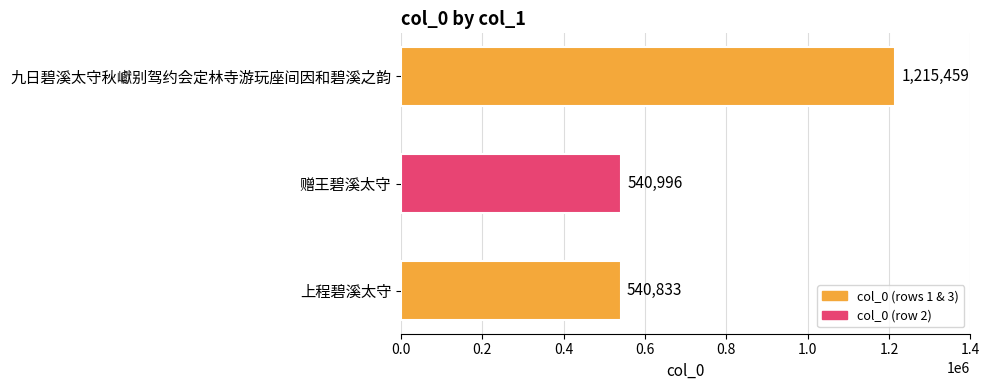

Rank the categories by value from lowest to highest.

上程碧溪太守, 赠王碧溪太守, 九日碧溪太守秋巘别驾约会定林寺游玩座间因和碧溪之韵